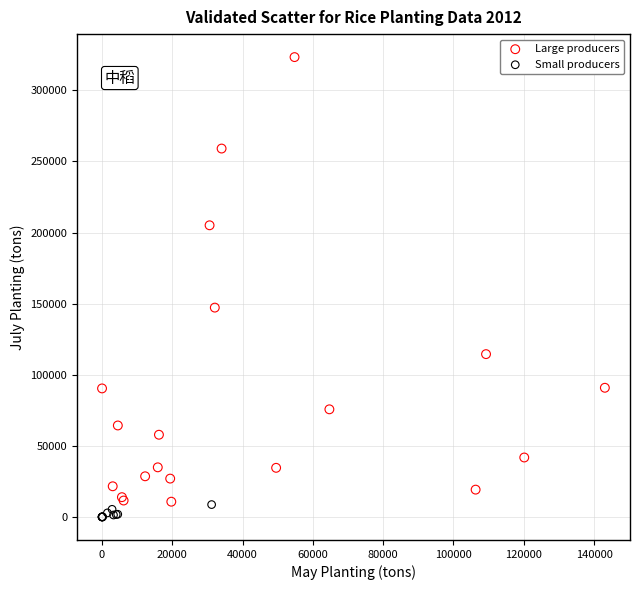

Which series reaches the maximum Y coordinate?

Large producers